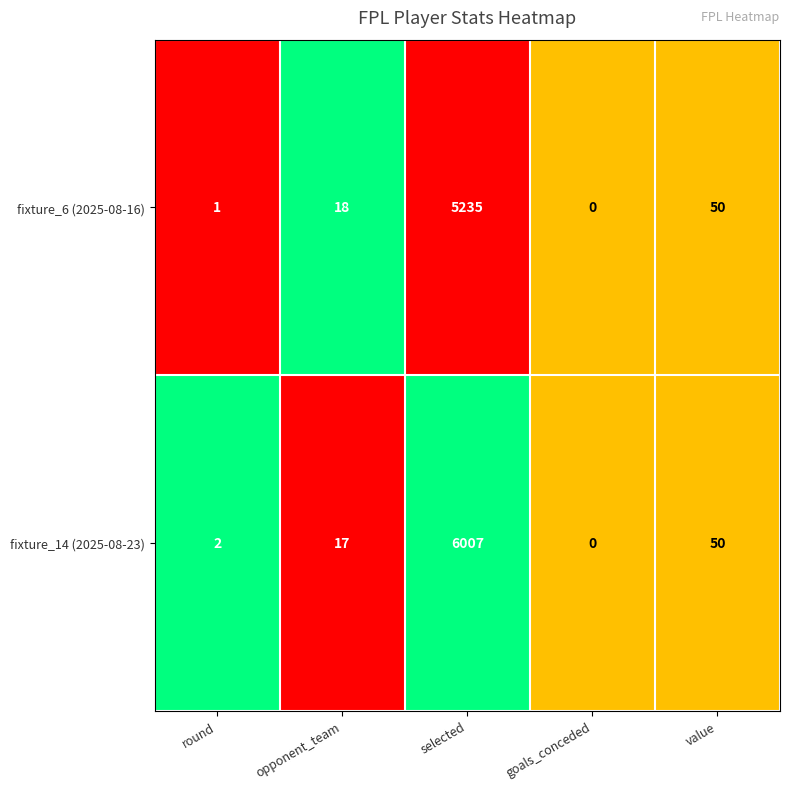

Reading left to right, what are all the values shown in this chart?

fixture_6 (2025-08-16): round=1	opponent_team=18	selected=5235	goals_conceded=0	value=50
fixture_14 (2025-08-23): round=2	opponent_team=17	selected=6007	goals_conceded=0	value=50